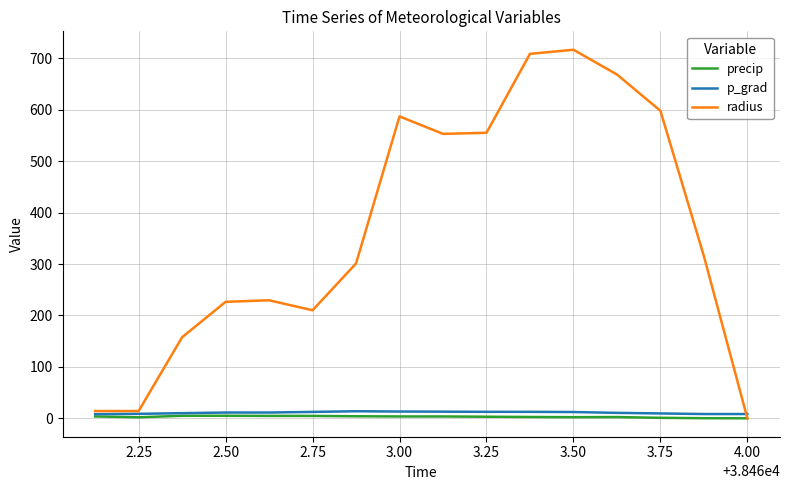

Which series has the largest total across all categories?

radius